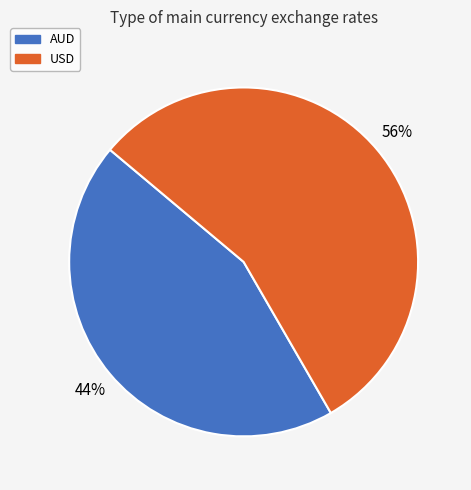

Count the number of slices in the pie.

2